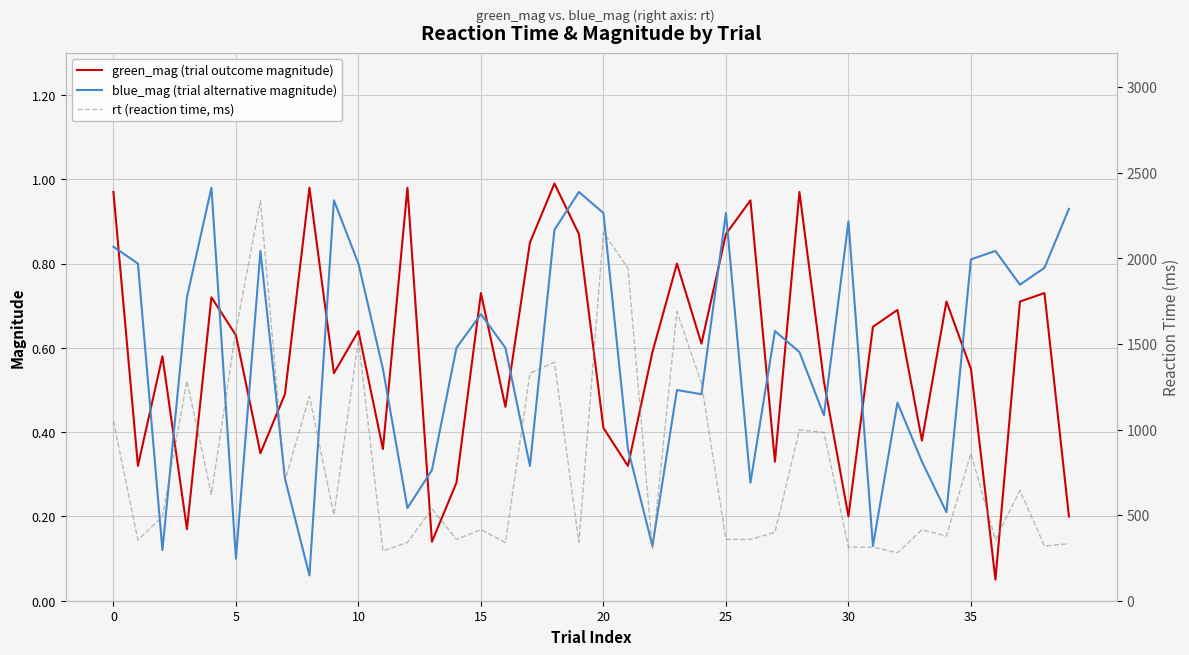

What is the value of the green_mag (trial outcome magnitude) point at the 4th from the left?

0.2